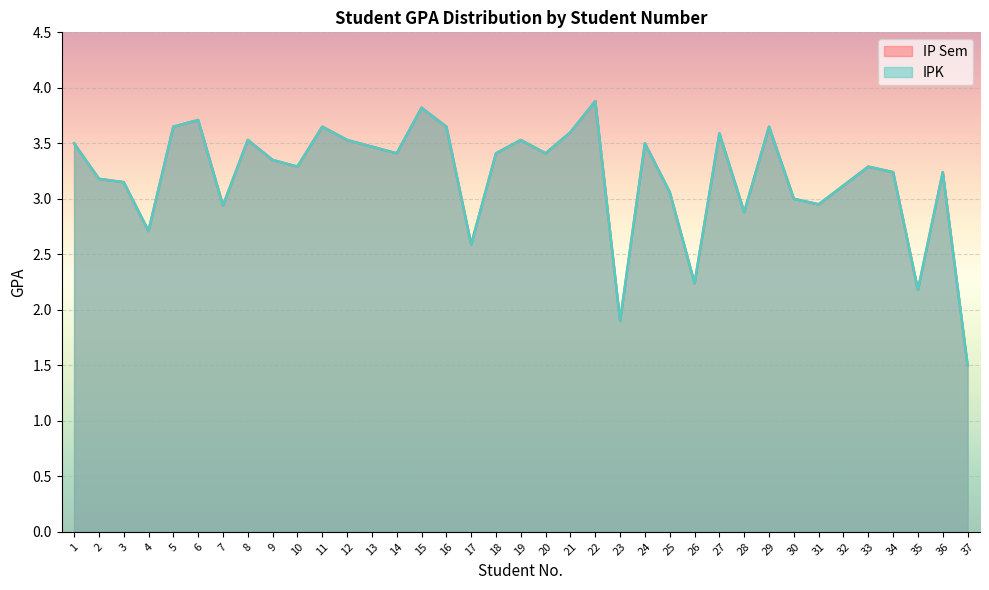

Is the value of IPK at 19 greater than the value of IP Sem at 5?

No